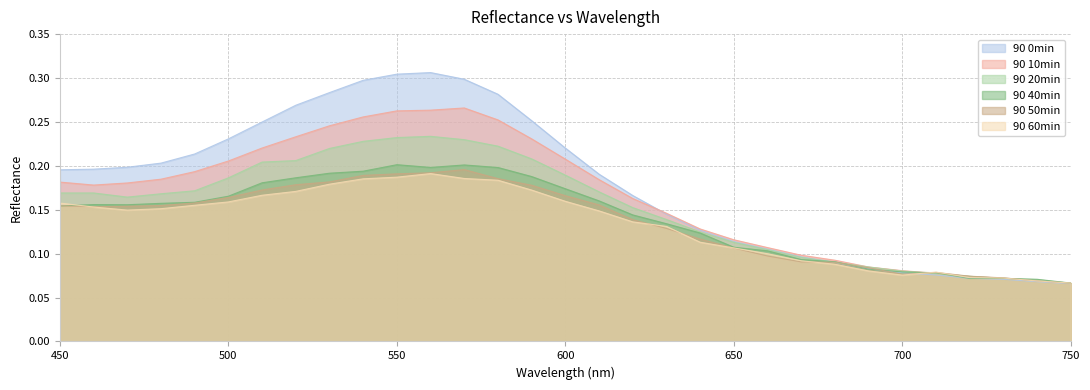

How many times do 90 40min and 90 0min cross each other?

5